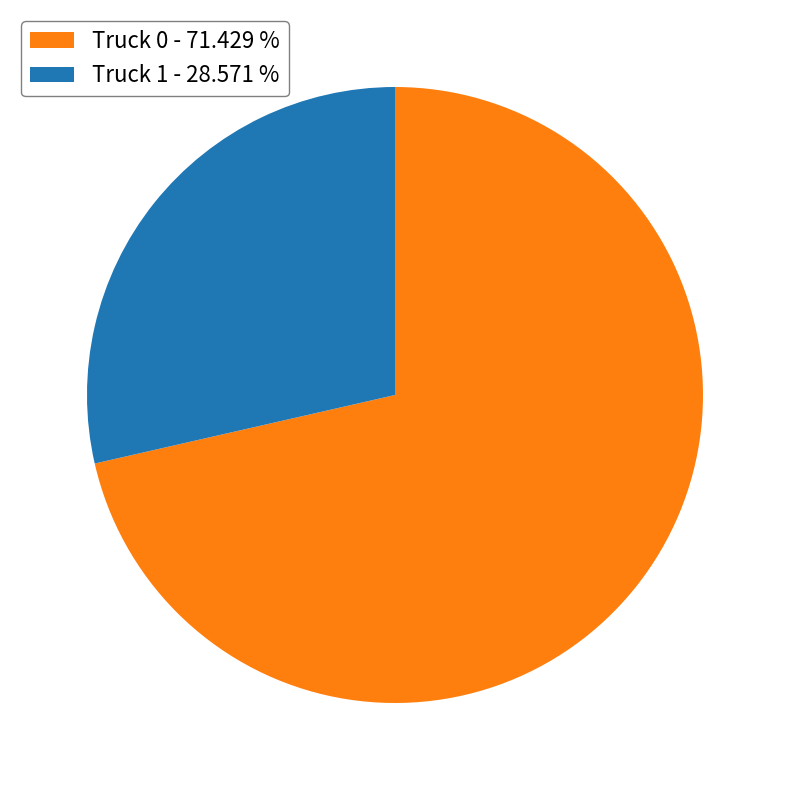

Is there any slice that represents more than half of the pie?

Yes